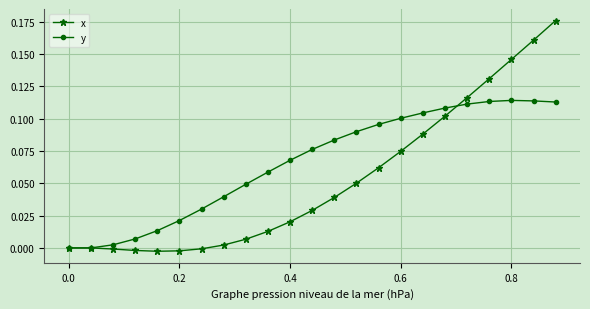

Rank the series by their average value, from lowest to highest.

x, y